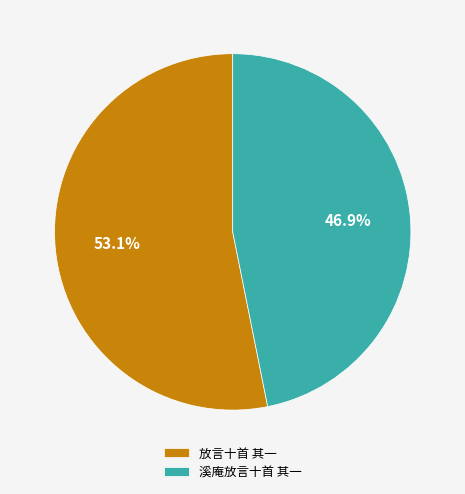

Is it true that 溪庵放言十首 其一 is 47% of the pie?

True